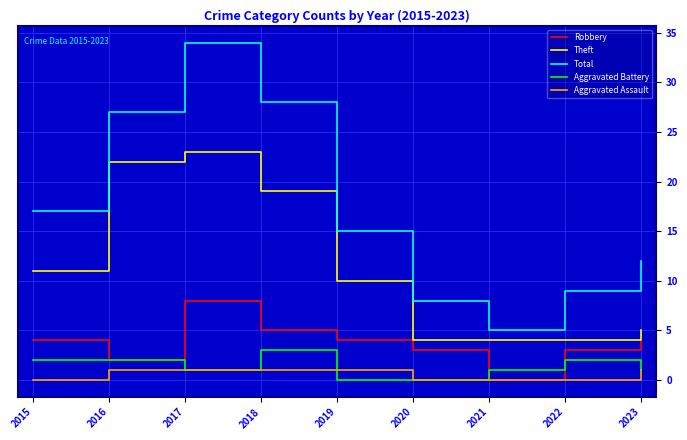

What are all the series names shown in the legend?

Robbery, Theft, Total, Aggravated Battery, Aggravated Assault